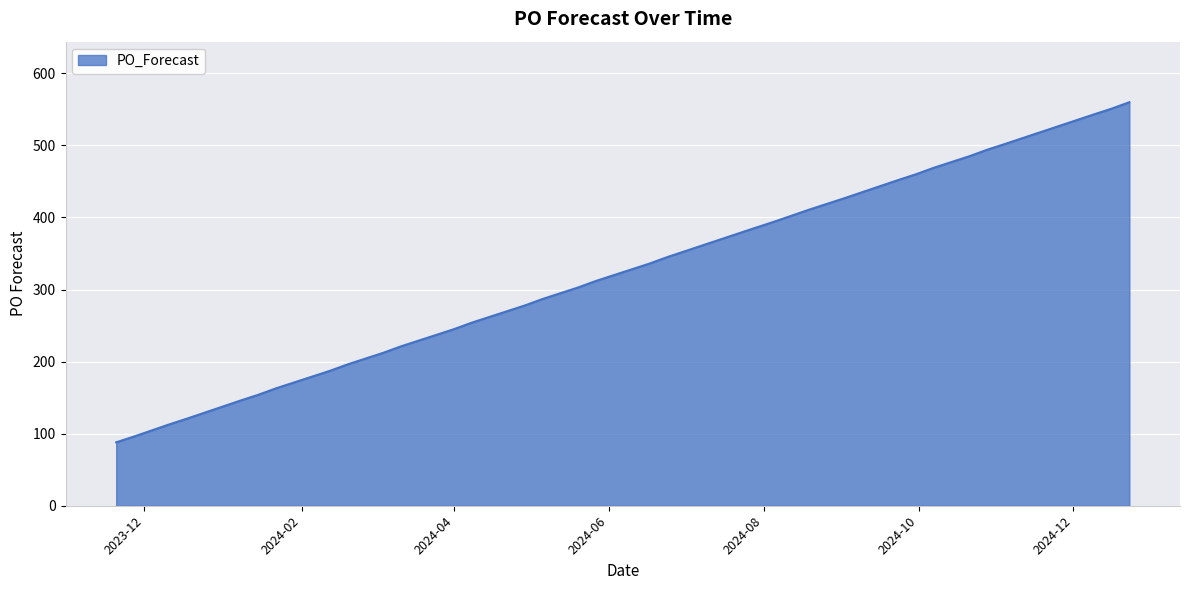

True or false: there are more than 2 points higher than both neighbors.

False